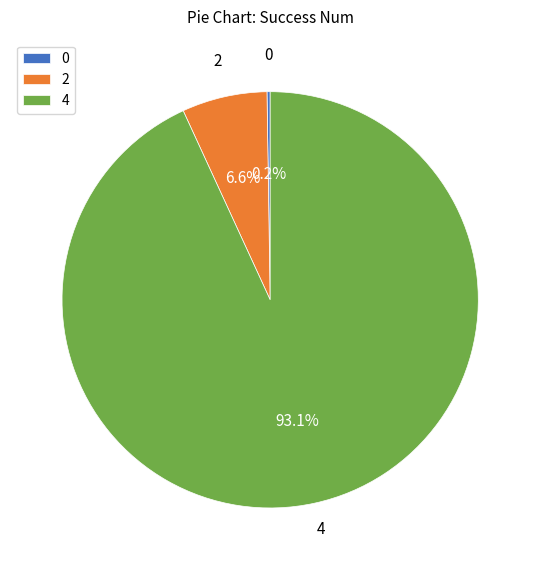

Which category has the biggest portion of the pie?

4